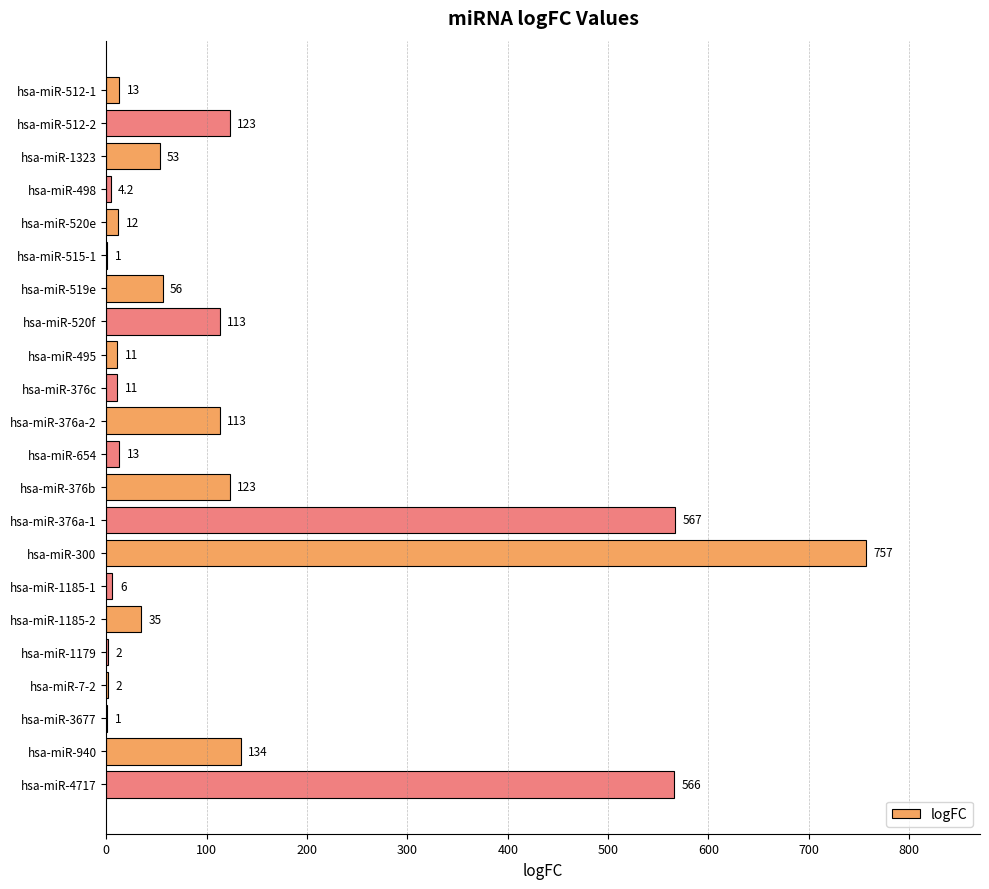

Reading top to bottom, extract all data points from this chart.

hsa-miR-512-1=13.0	hsa-miR-512-2=123.0	hsa-miR-1323=53.0	hsa-miR-498=4.2	hsa-miR-520e=12.0	hsa-miR-515-1=1.0	hsa-miR-519e=56.0	hsa-miR-520f=113.0	hsa-miR-495=11.0	hsa-miR-376c=11.0	hsa-miR-376a-2=113.0	hsa-miR-654=13.0	hsa-miR-376b=123.0	hsa-miR-376a-1=567.0	hsa-miR-300=757.0	hsa-miR-1185-1=6.0	hsa-miR-1185-2=35.0	hsa-miR-1179=2.0	hsa-miR-7-2=2.0	hsa-miR-3677=1.0	hsa-miR-940=134.0	hsa-miR-4717=566.0